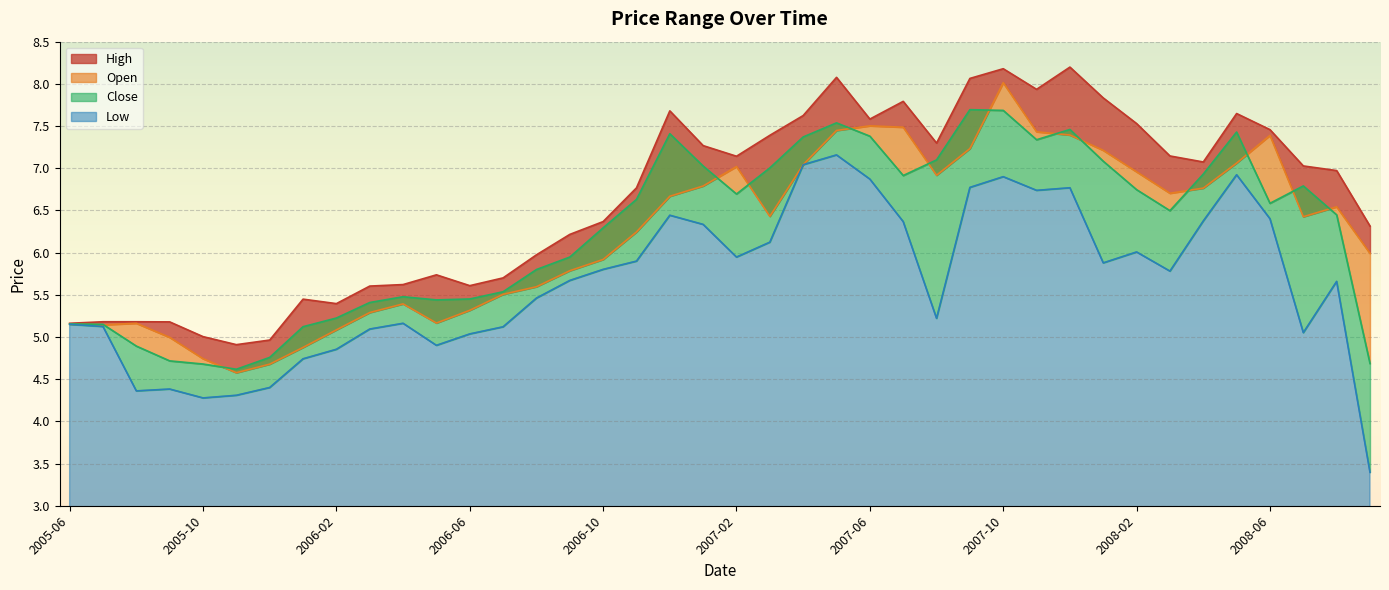

Rank the series by their maximum value, from highest to lowest.

High, Open, Close, Low